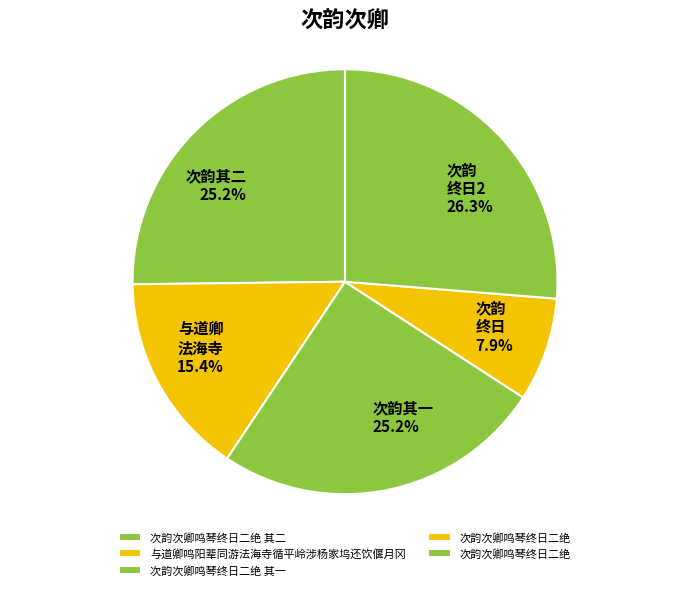

Rank the categories by value from highest to lowest.

次韵次卿鸣琴终日二绝, 次韵次卿鸣琴终日二绝 其二, 次韵次卿鸣琴终日二绝 其一, 与道卿鸣阳辈同游法海寺循平岭涉杨家坞还饮偃月冈, 次韵次卿鸣琴终日二绝